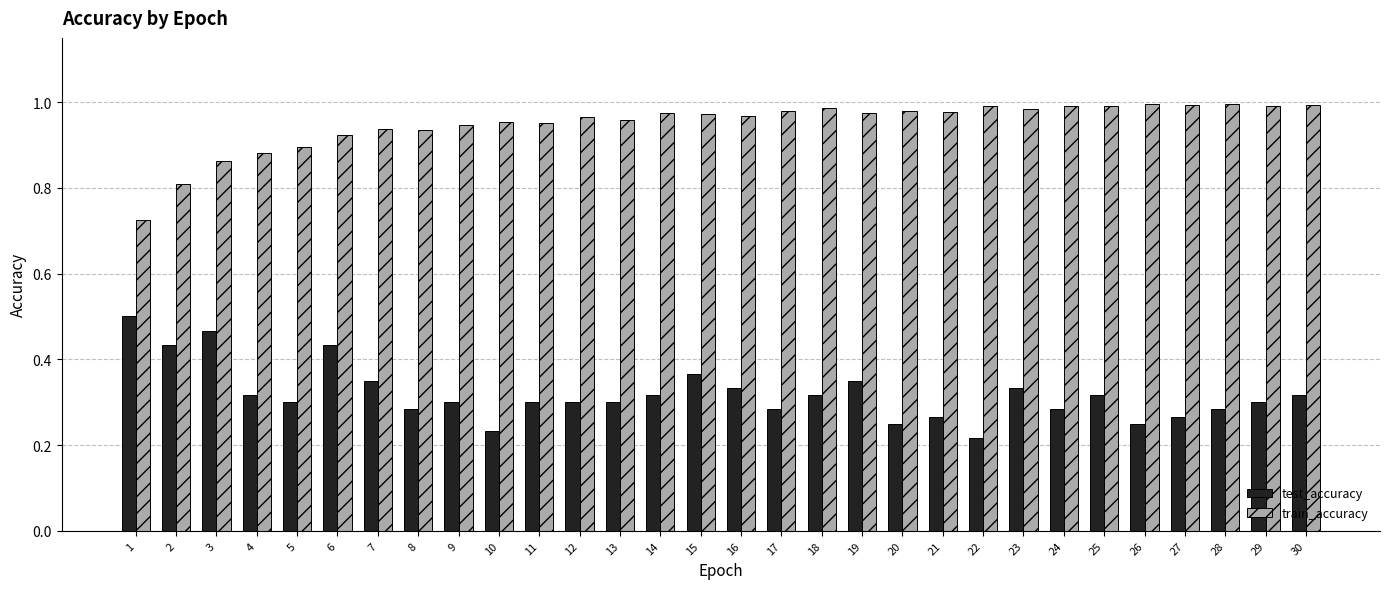

List the series in order of their overall mean, highest first.

train_accuracy, test_accuracy